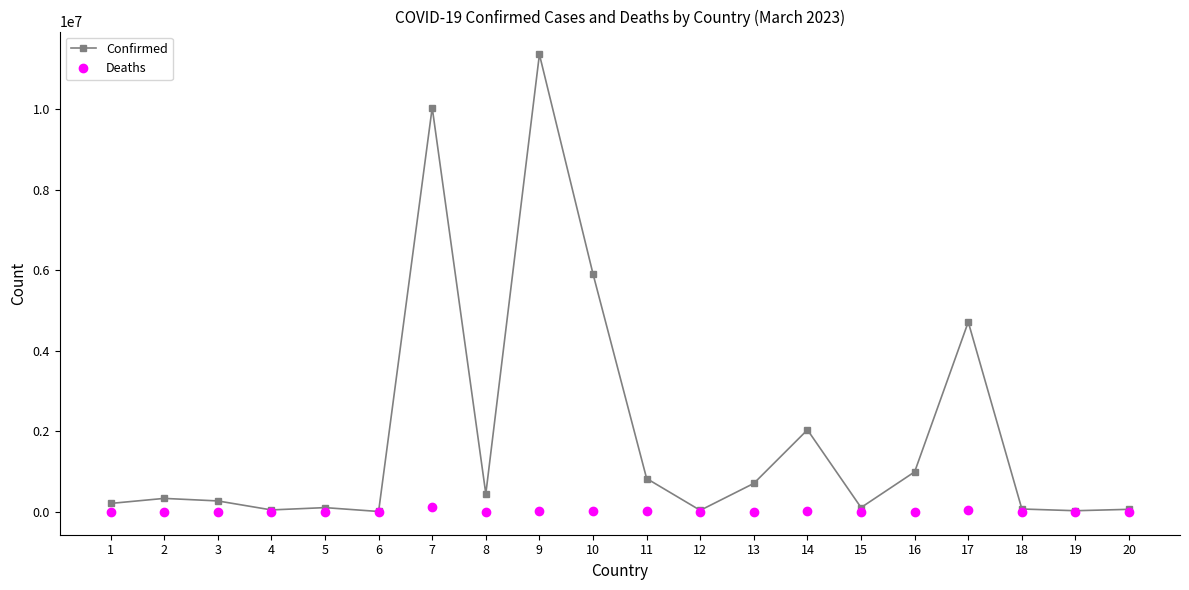

Does the chart have visible grid lines?

No